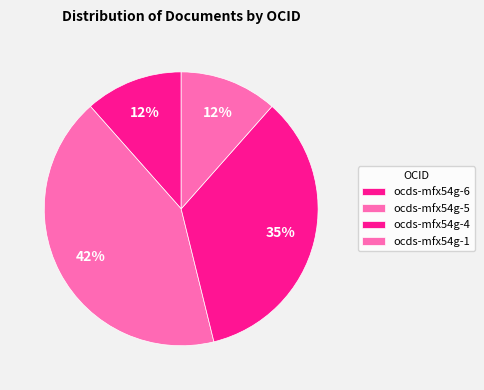

What is the largest slice in the pie chart?

ocds-mfx54g-5